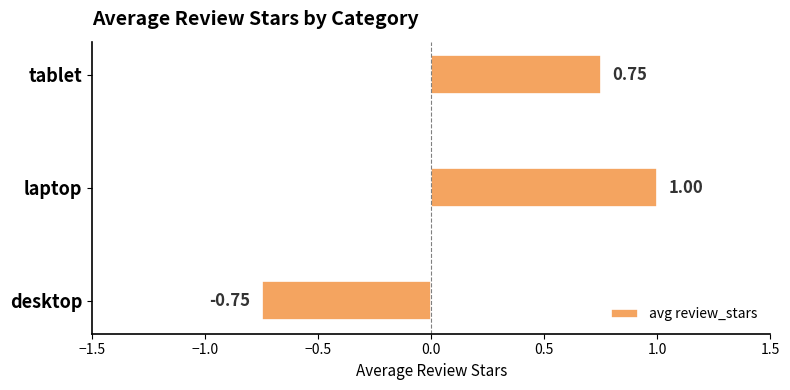

What is the average value?

0.3